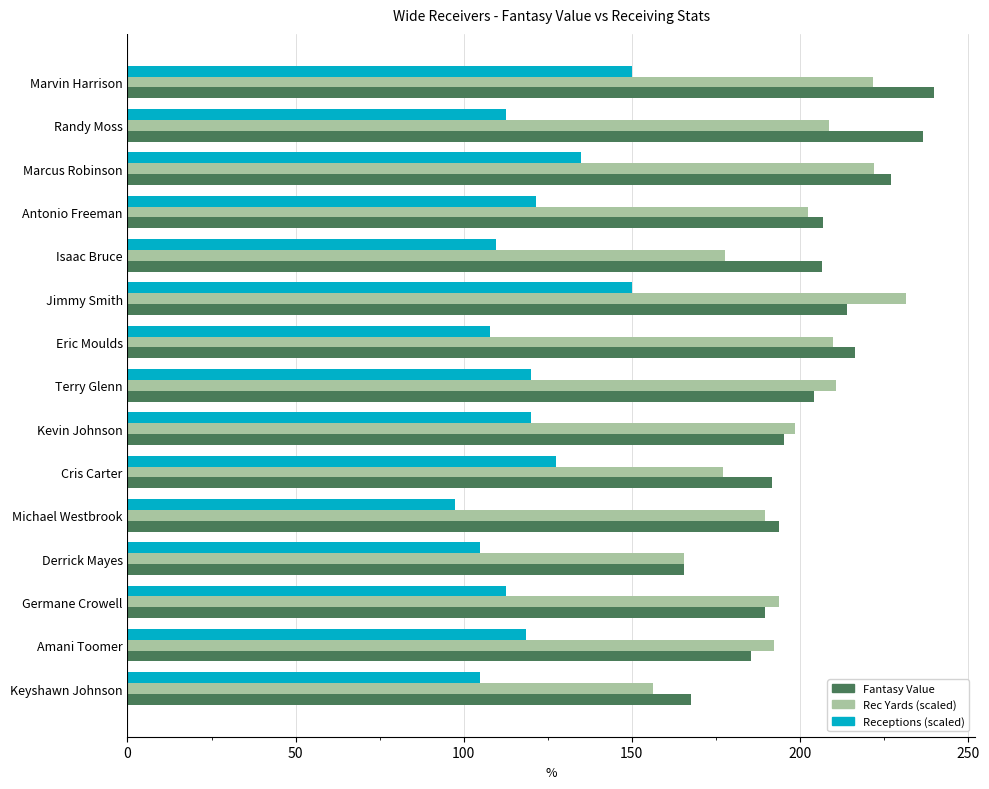

Between Marvin Harrison and Keyshawn Johnson, which series saw the biggest shift?

Fantasy Value